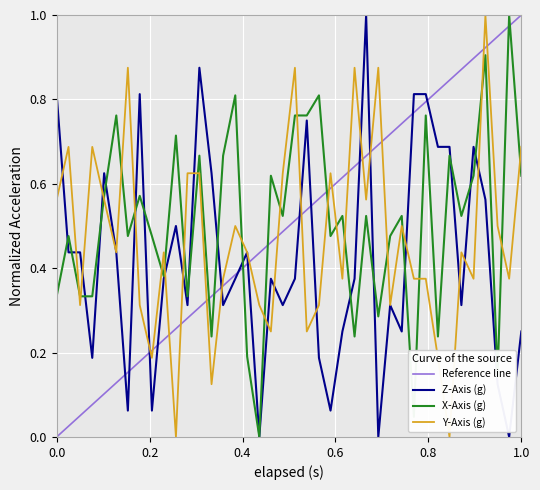

What is the value of the Z-Axis (g) point at the 15th from the left?

0.3